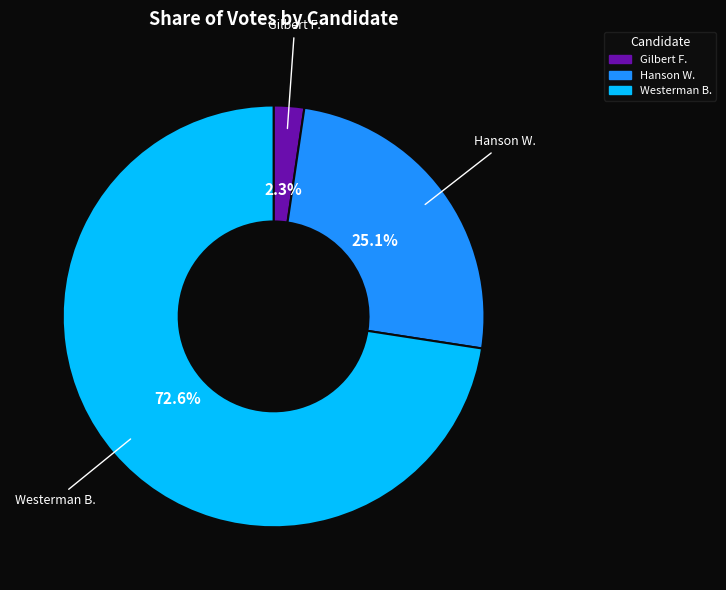

Does any single category account for the majority?

Yes